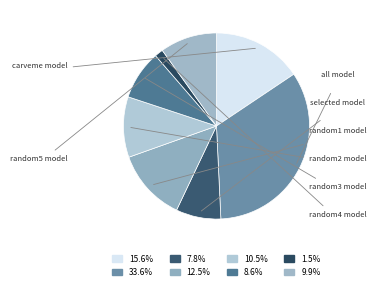

Do random1 model and selected model together represent more than half of the pie?

No